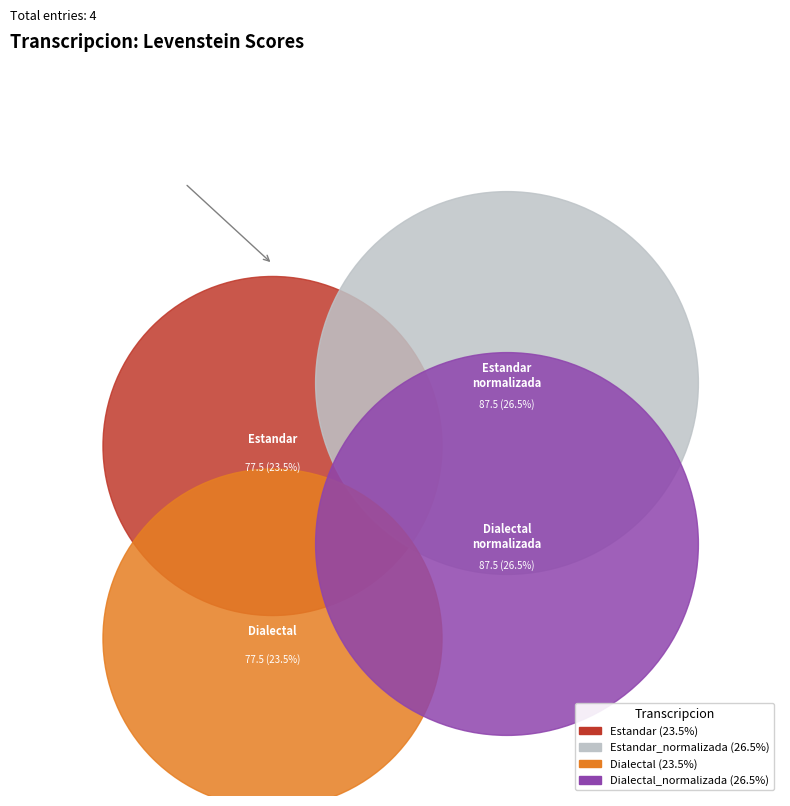

To the nearest percent, what is the average slice percentage?

25%